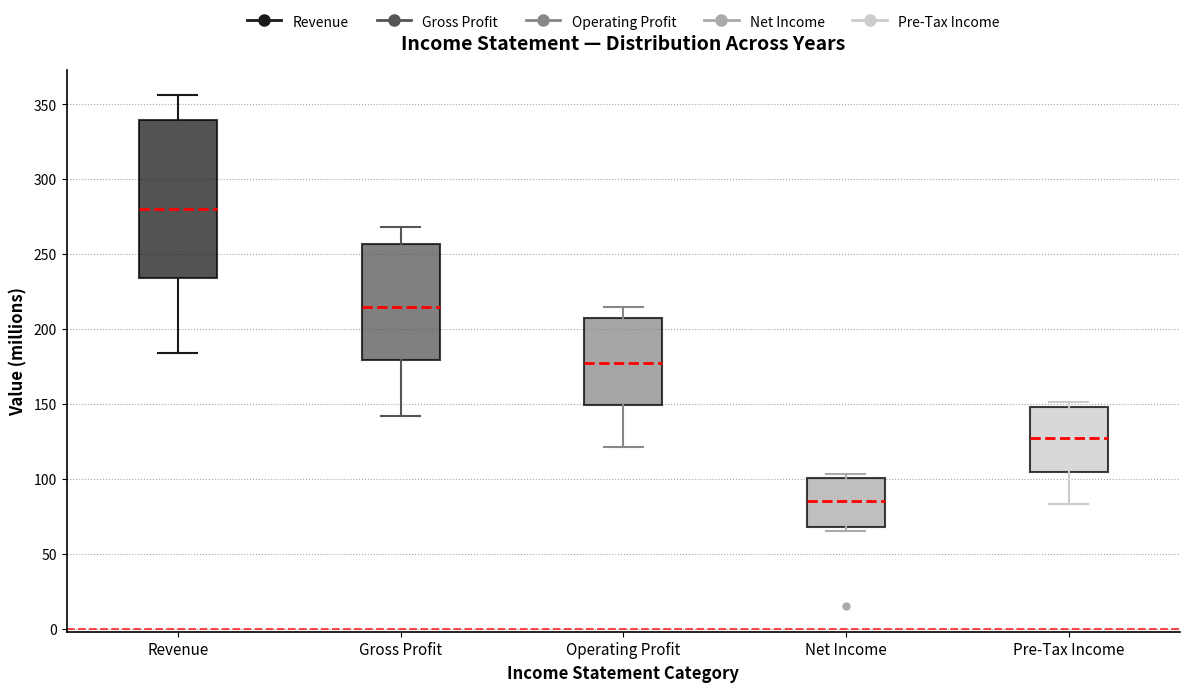

Where is the upper edge of the box for Gross Profit on the y-axis? The values are not printed on the chart, so give them approximately, as read against the axis.

255